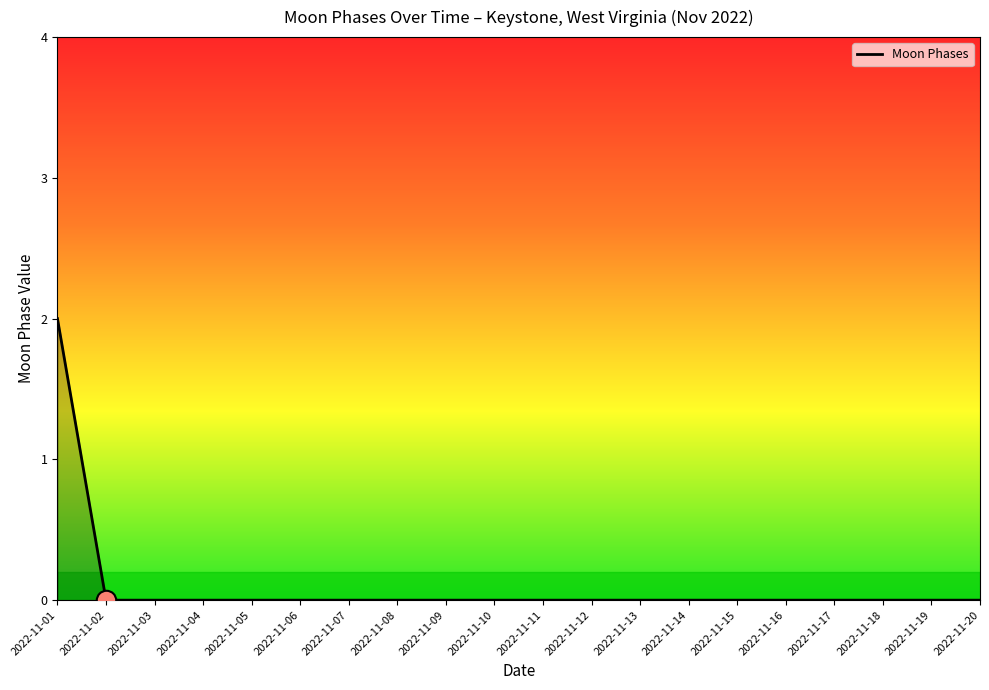

Which label corresponds to the largest value in the chart?

2022-11-01